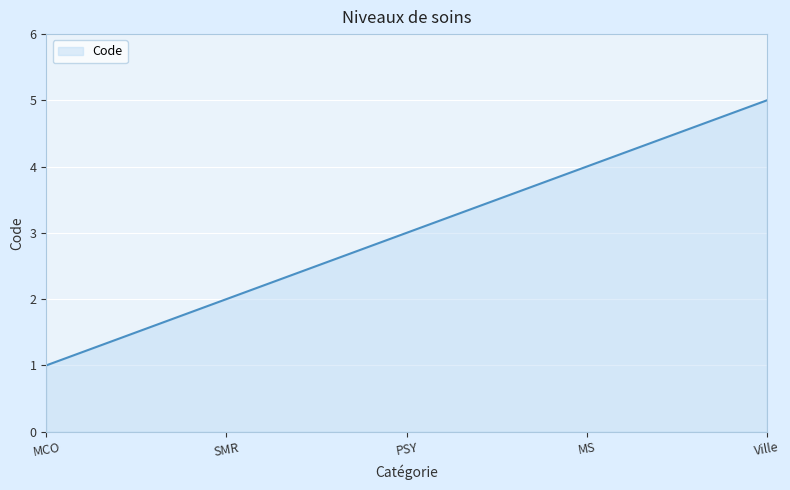

What is the sum of the values at MS and MCO?

5